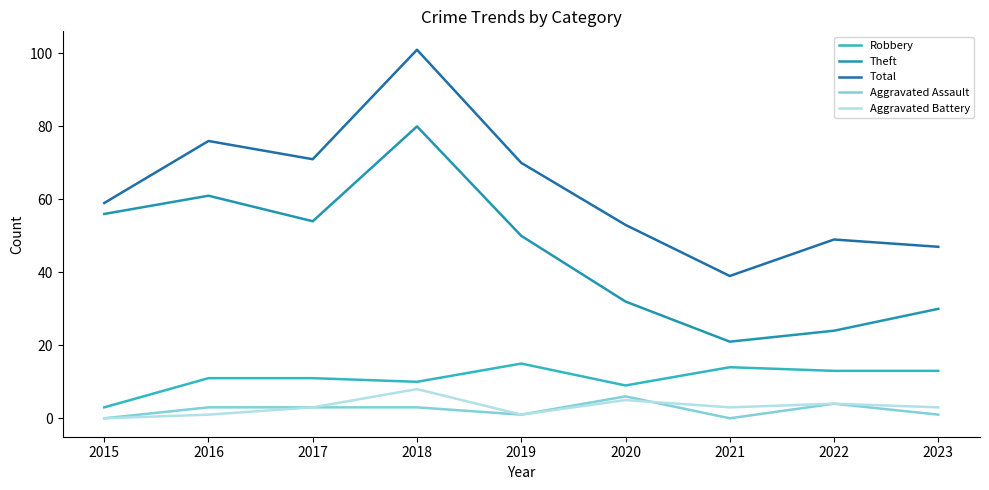

How many lines are shown in the chart?

5